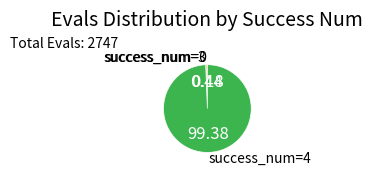

Does success_num=3 account for over 50% of the chart?

No